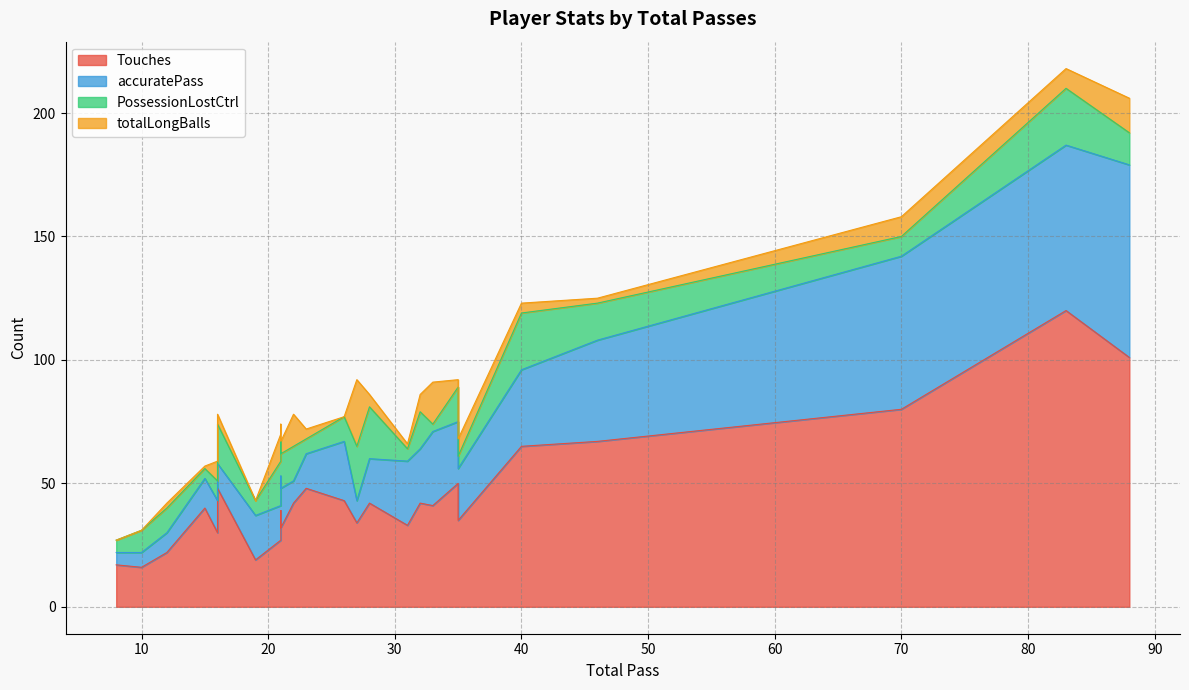

Which series has the largest range (max minus min)?

Touches